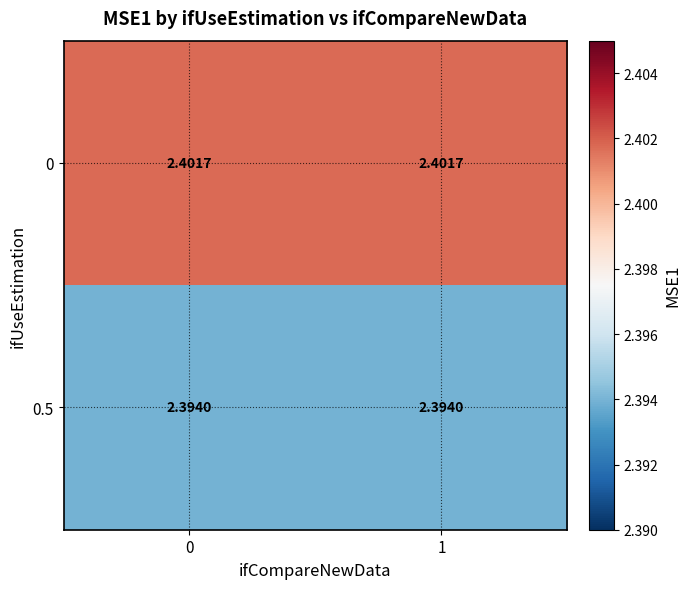

Is the value of 0.5 at 0 greater than the value of 0 at 0?

No